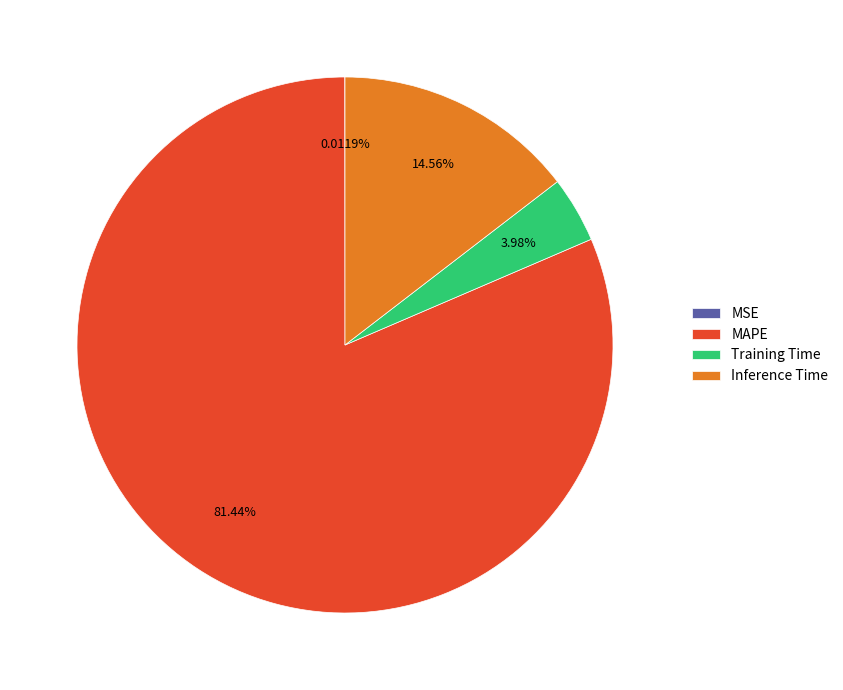

To the nearest percent, what is the difference between the largest and smallest slice percentages?

81%